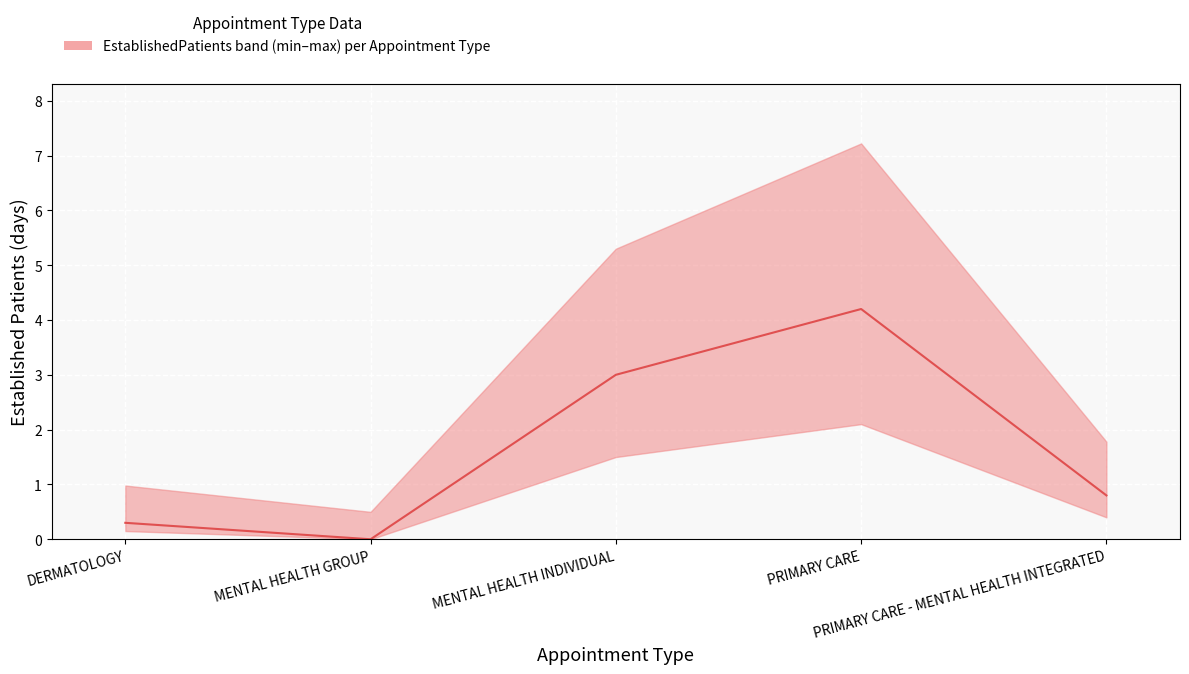

What is the sum of all values?

8.3